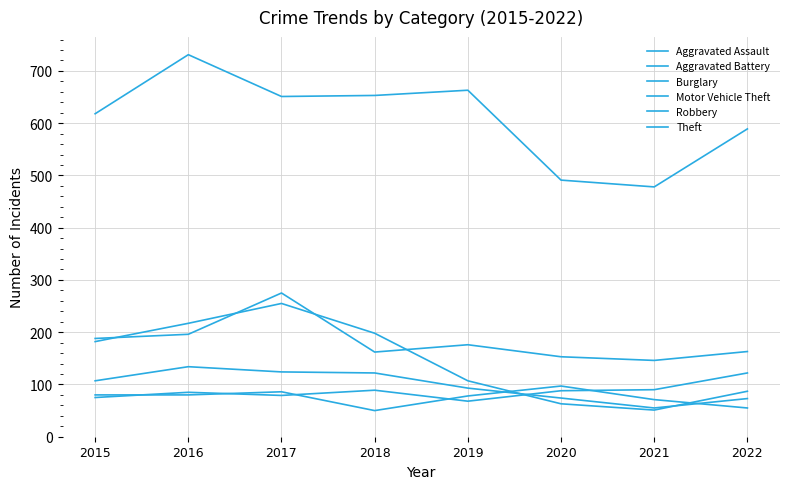

What is the sum of all Robbery values?

782